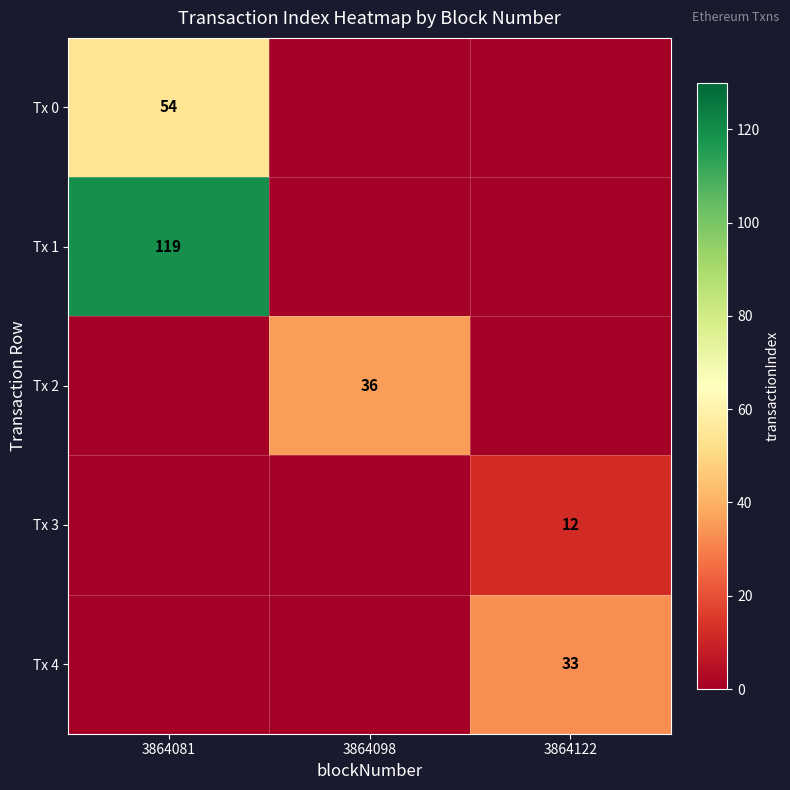

The Tx 2 series shows 54 at 3864098. True or false?

False